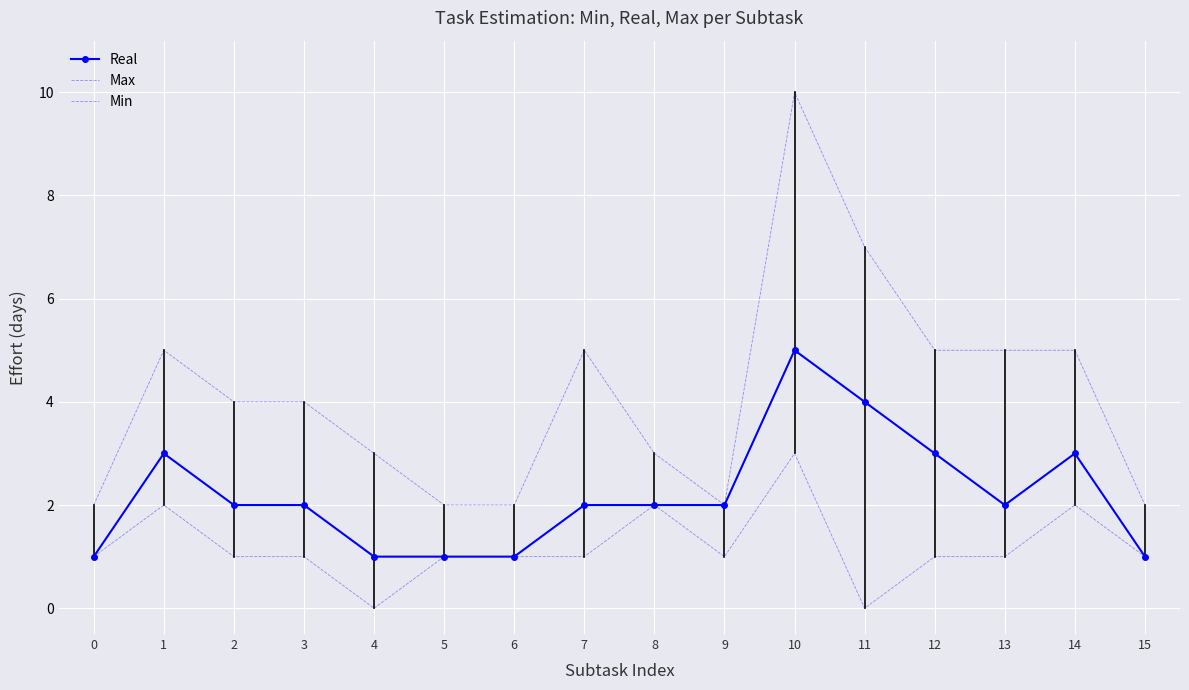

Which series has the widest spread of values?

Max